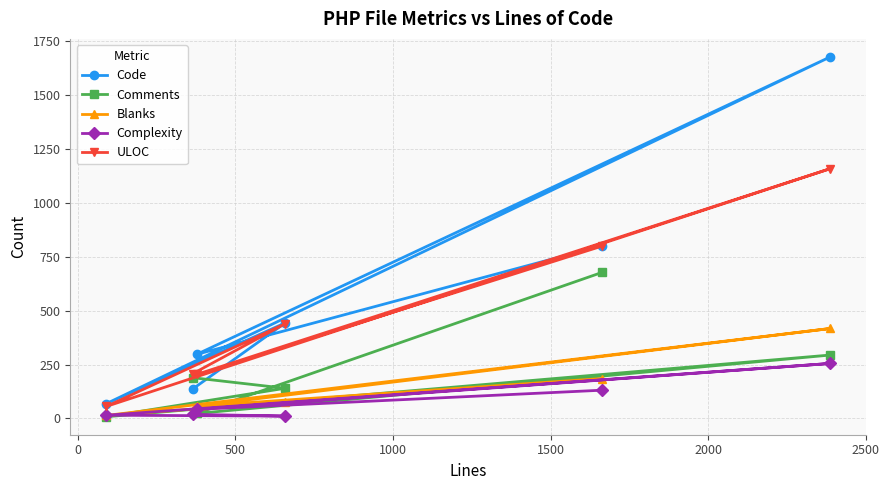

Rank the series by their maximum value, from lowest to highest.

Complexity, Blanks, Comments, ULOC, Code